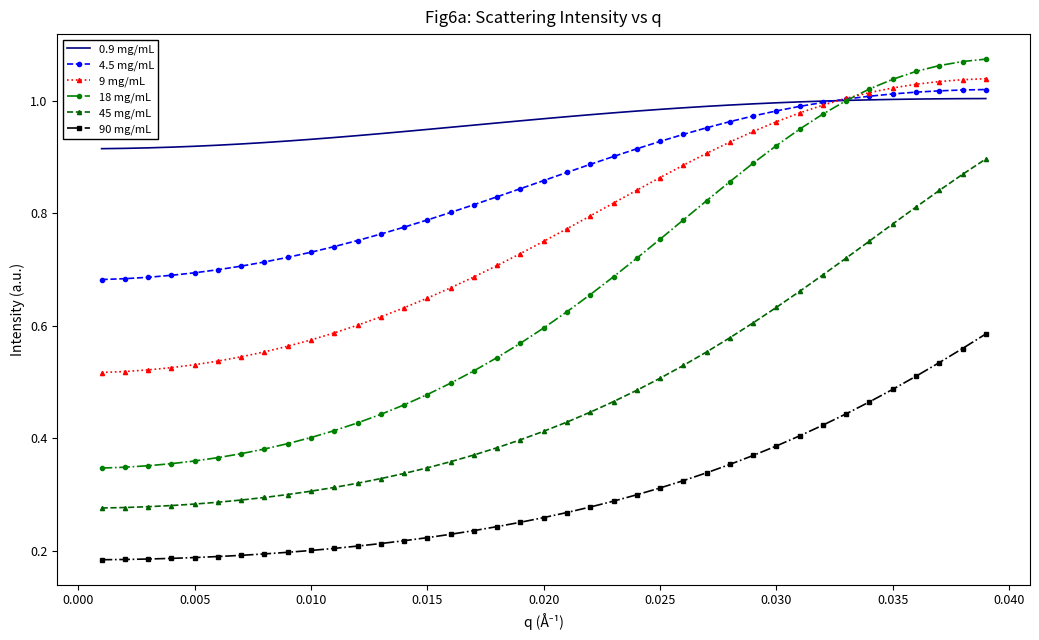

At how many categories does at least one series exceed 0?

39